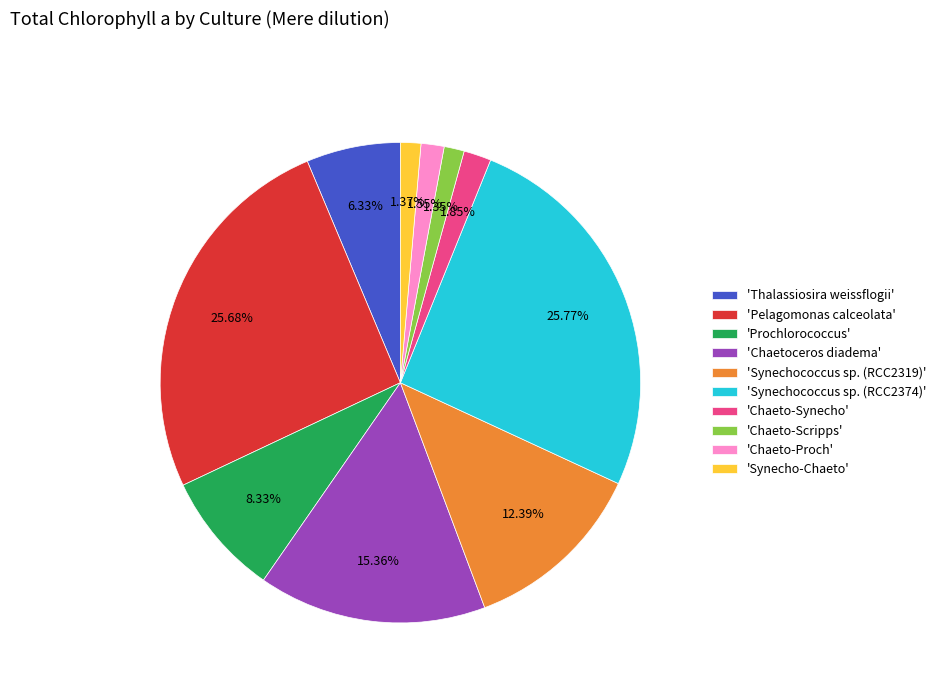

How many slices are in this pie chart?

10